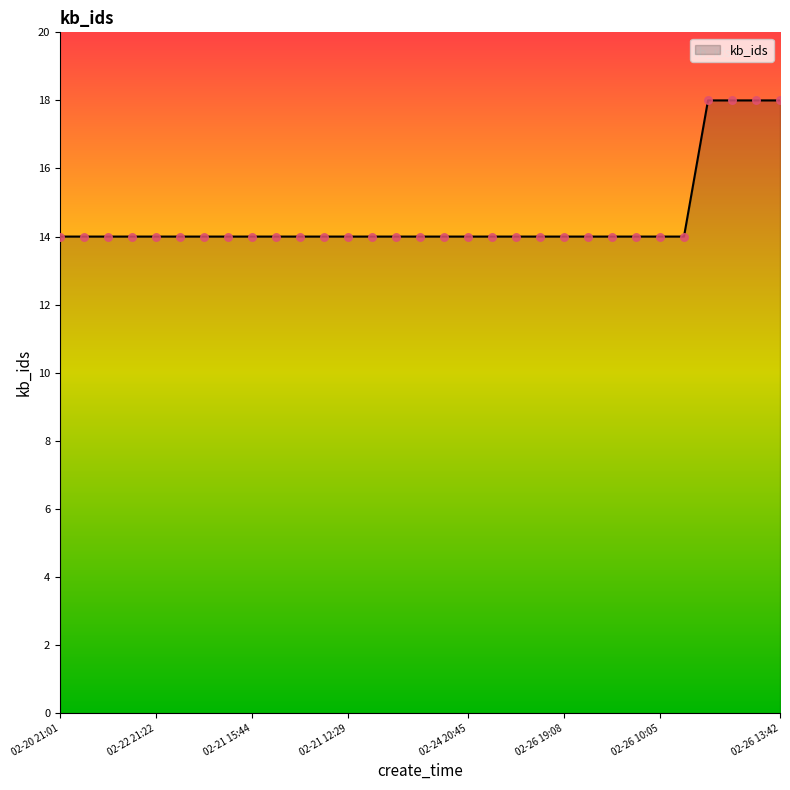

What is the minimum value shown in the chart?

14